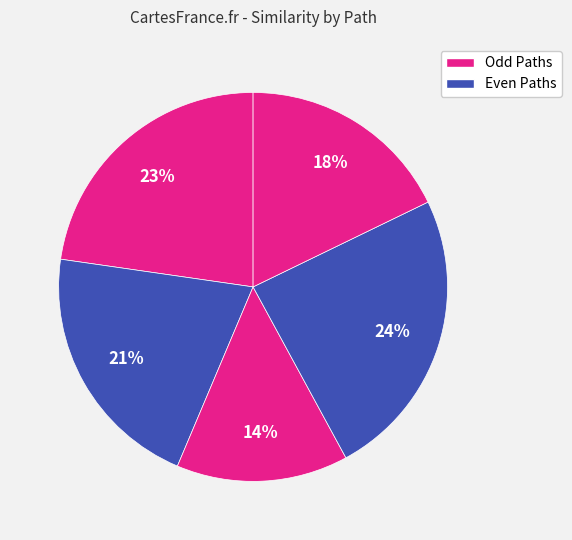

How many slices are in this pie chart?

5